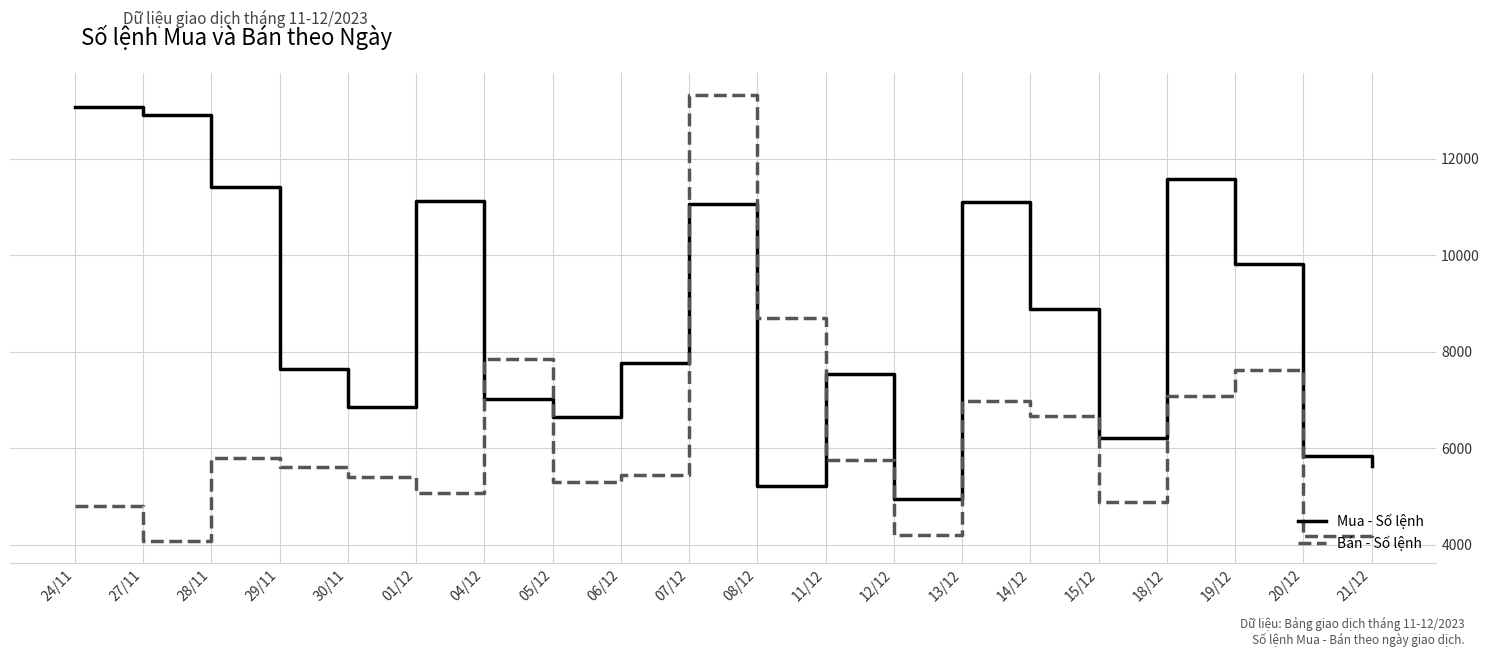

What is the difference between the Bán - Số lệnh values at 08/12 and 24/11?

3892